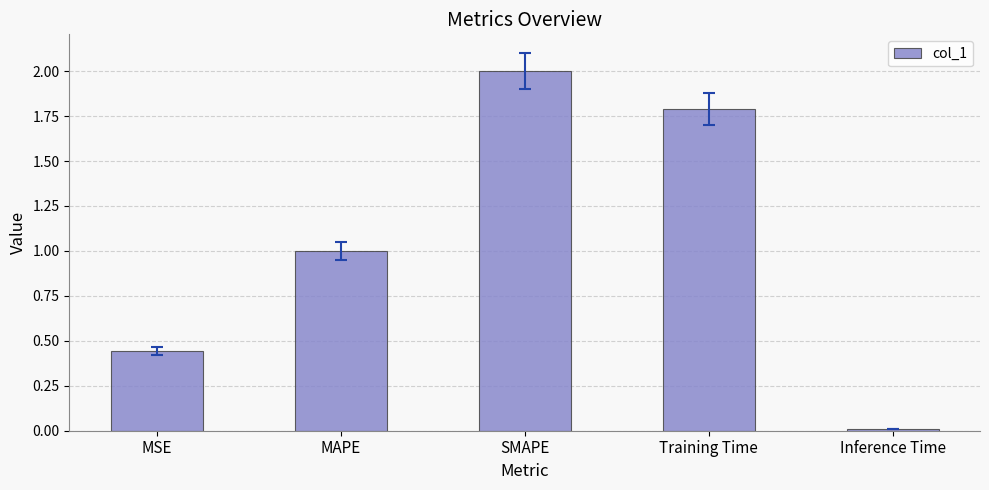

Count the number of data series in this chart.

1